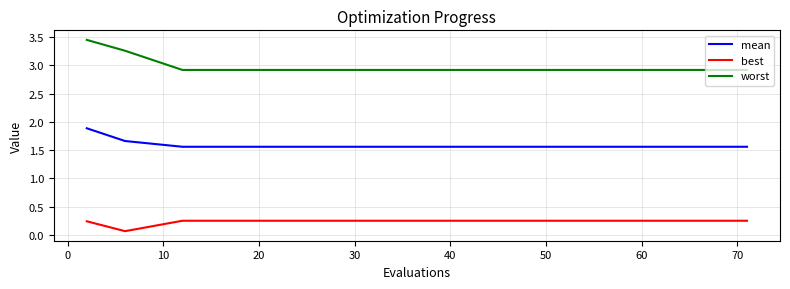

What is the highest value of the mean series?

1.9